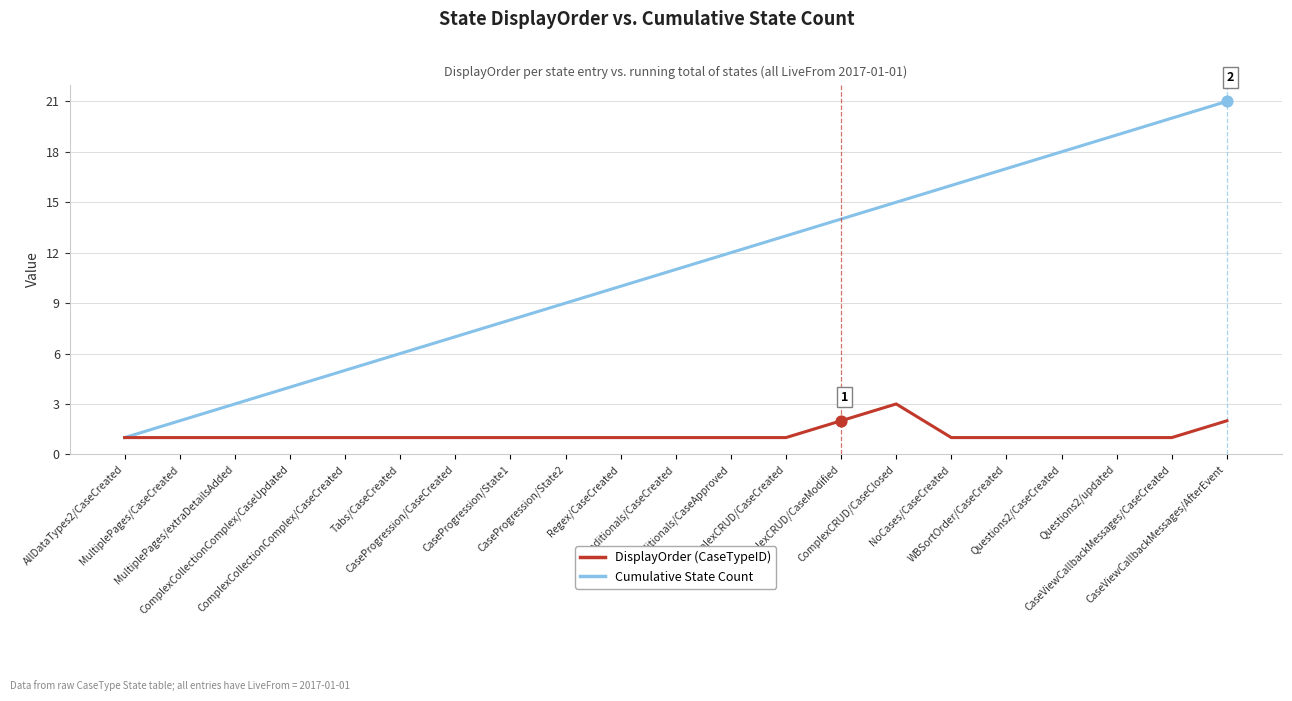

What is the total value across all series at ComplexCRUD/CaseClosed?

18